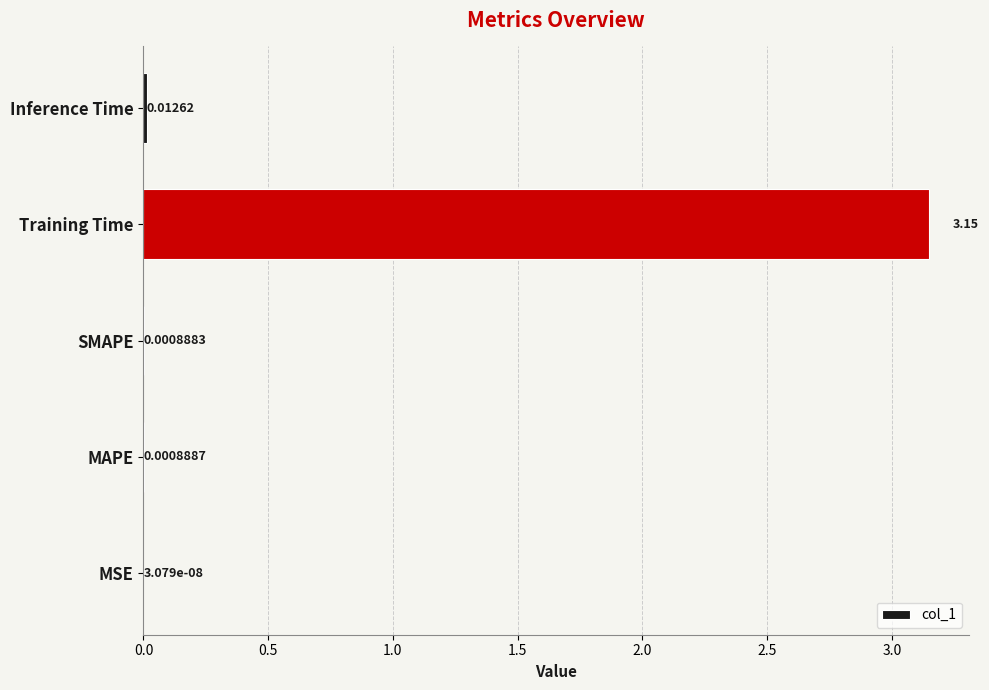

Between Training Time and SMAPE, which is larger?

Training Time